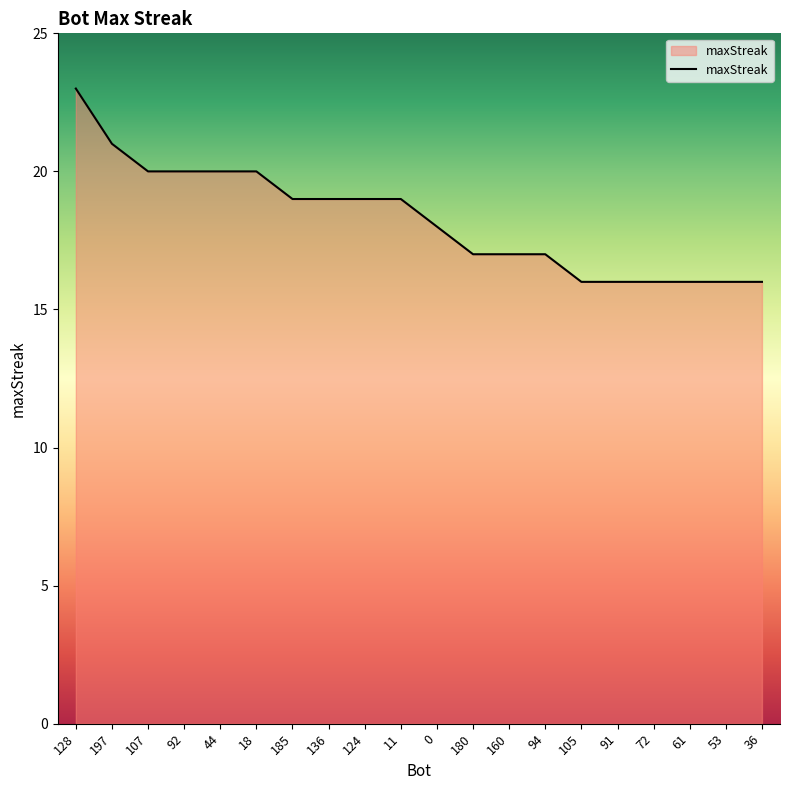

What is the approximate value at 197?

21